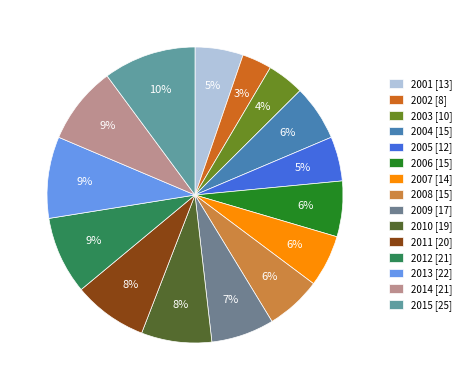

The 2010 slice represents 23% of the pie. True or false?

False